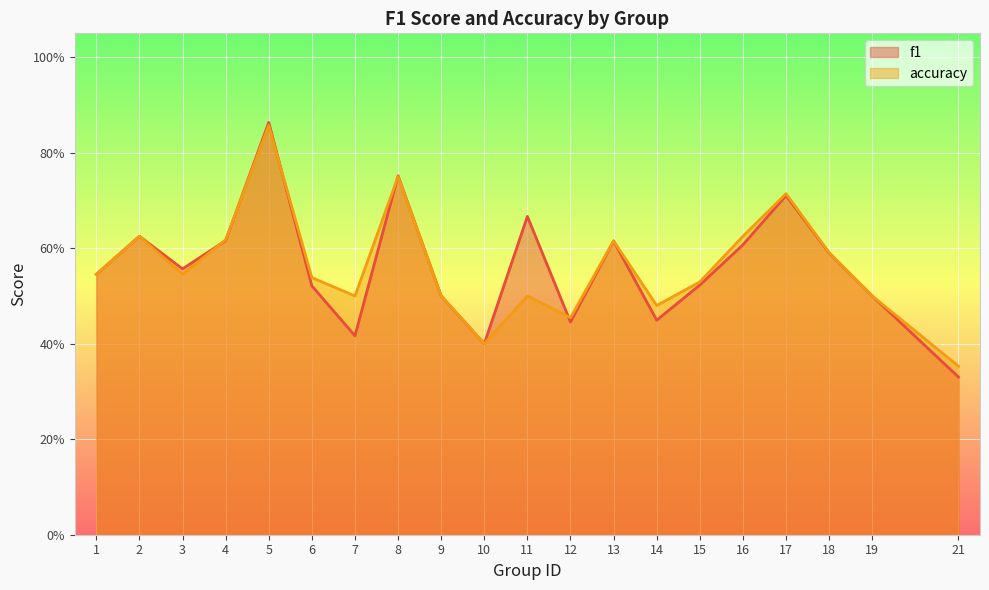

What are all the series names shown in the legend?

f1, accuracy